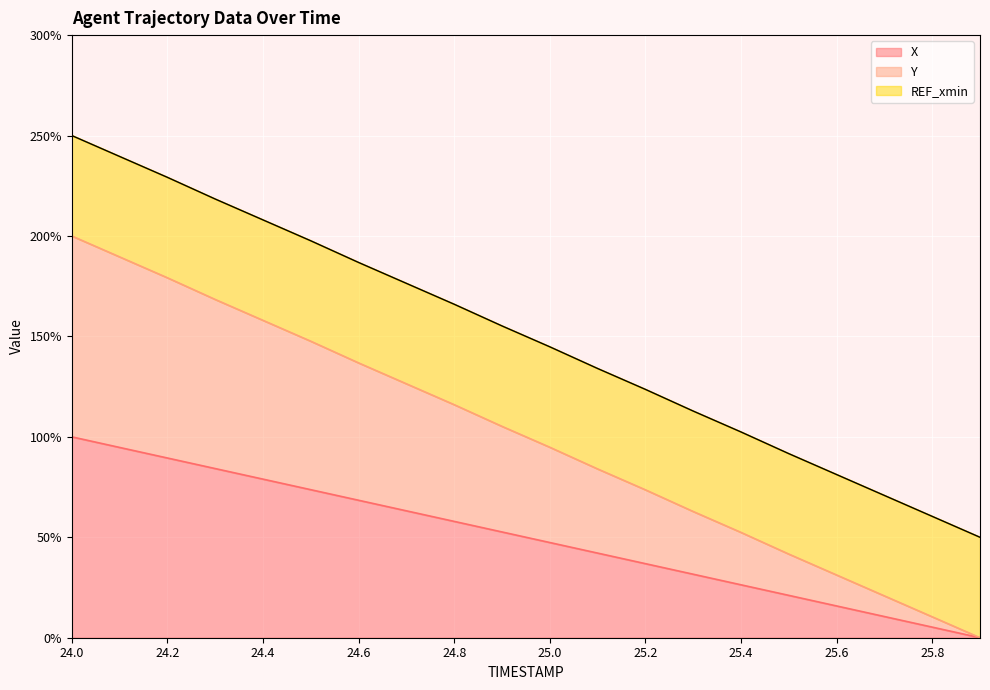

True or false: Y has more than 1 interior local peaks.

False